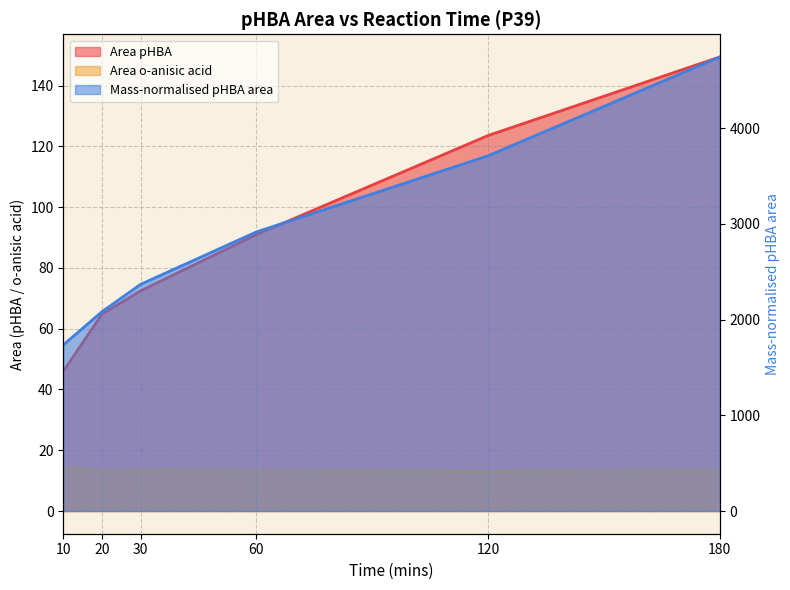

What value does the Area pHBA series have at 180?

149.4